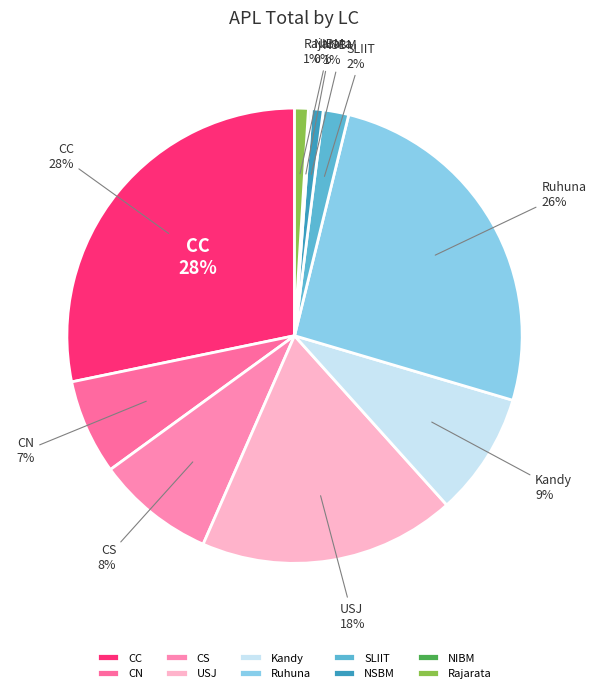

How many slices are in this pie chart?

10